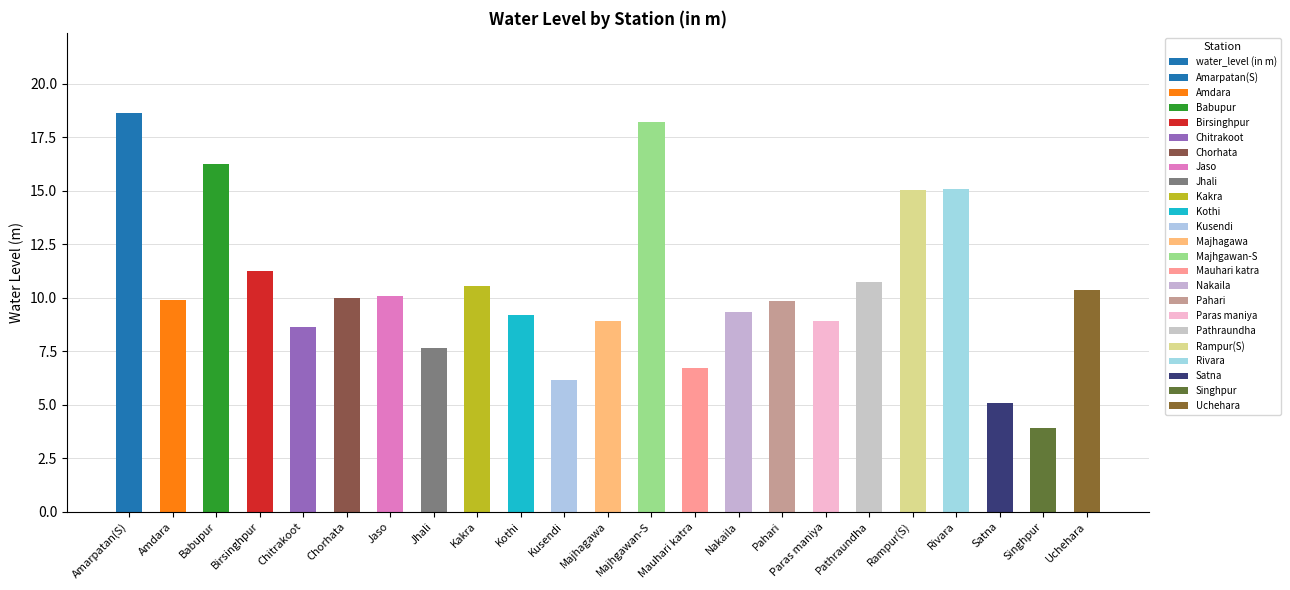

Rank the categories by value from highest to lowest.

Amarpatan(S), Majhgawan-S, Babupur, Rivara, Rampur(S), Birsinghpur, Pathraundha, Kakra, Uchehara, Jaso, Chorhata, Amdara, Pahari, Nakaila, Kothi, Majhagawa, Paras maniya, Chitrakoot, Jhali, Mauhari katra, Kusendi, Satna, Singhpur